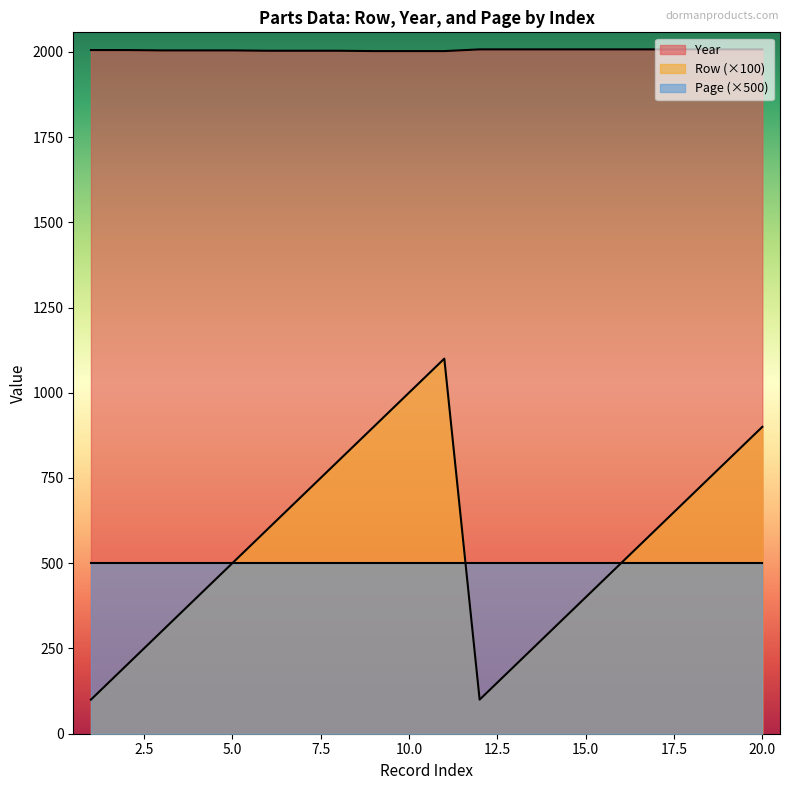

At which label is Row closest to 600?

6